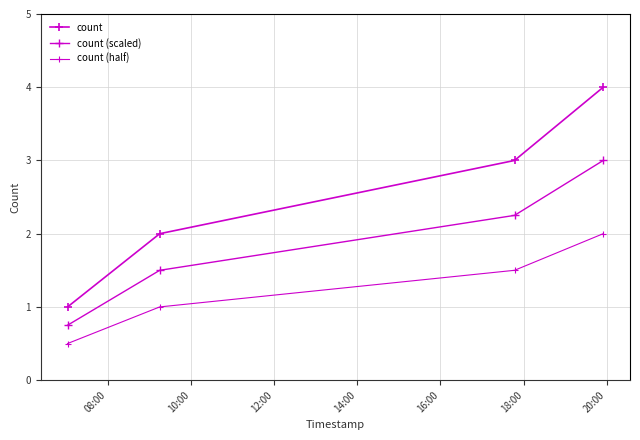

How many data points in count (scaled) are less than 2?

2